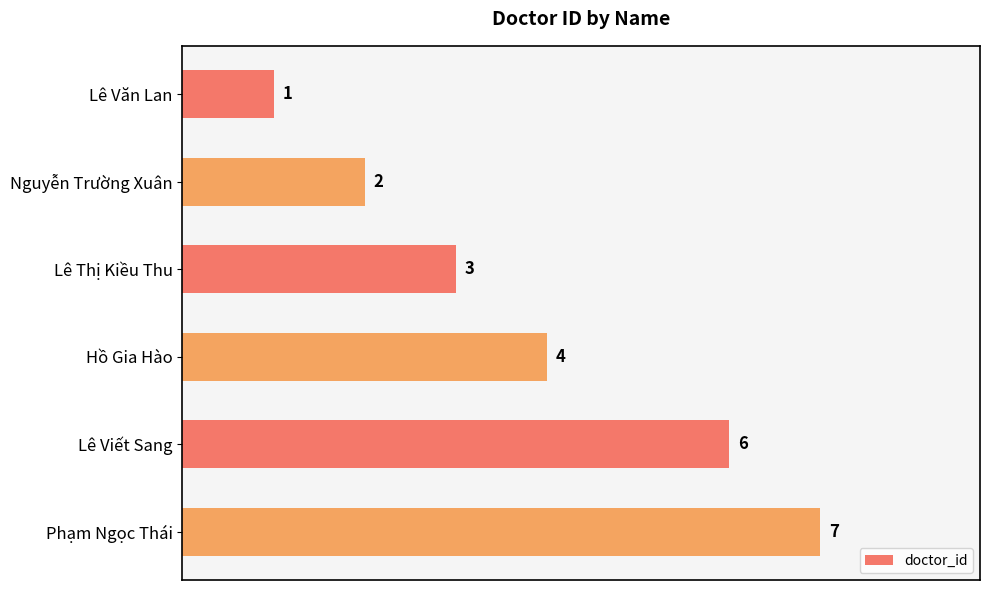

What is the approximate value at Hồ Gia Hào?

4